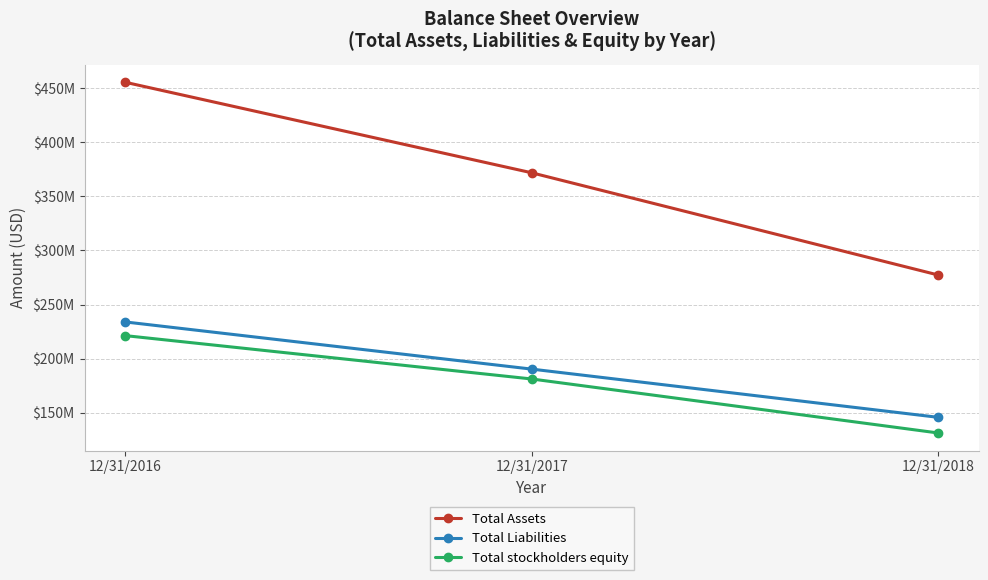

Reading left to right, extract all data points from this chart.

Total Assets: 455362796	371758254	277361874
Total Liabilities: 233997895	190437787	145906596
Total stockholders equity: 221364901	181320467	131455278